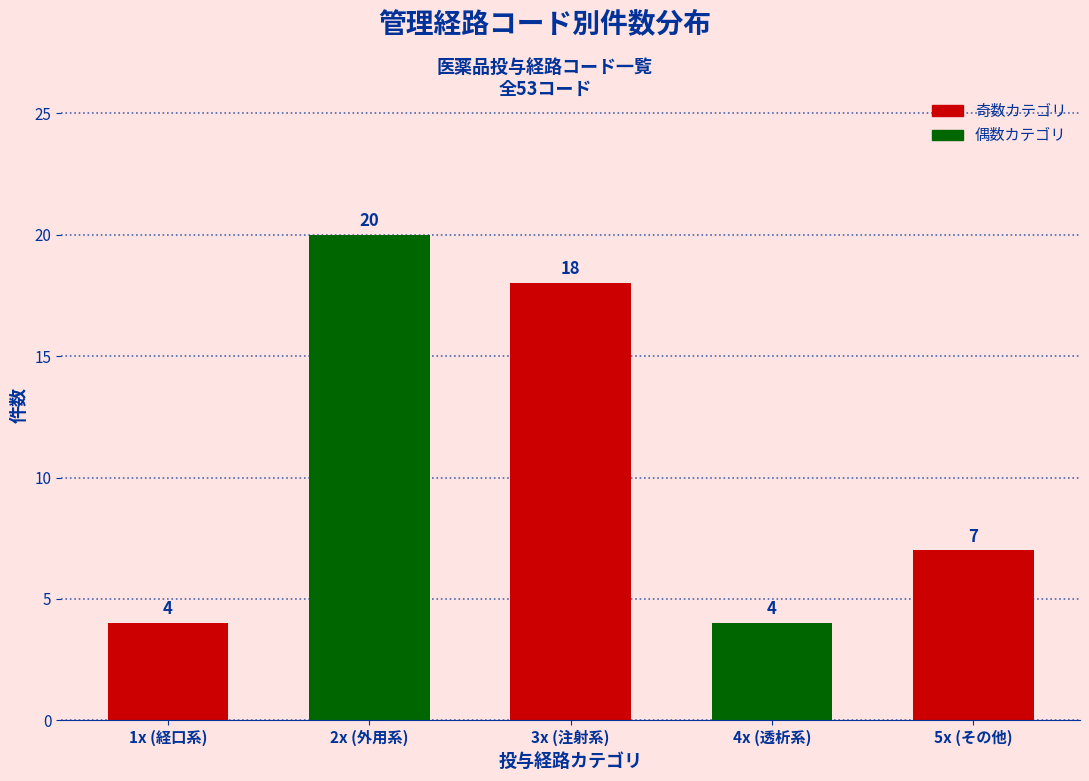

Reading left to right, extract all data points from this chart.

4	20	18	4	7